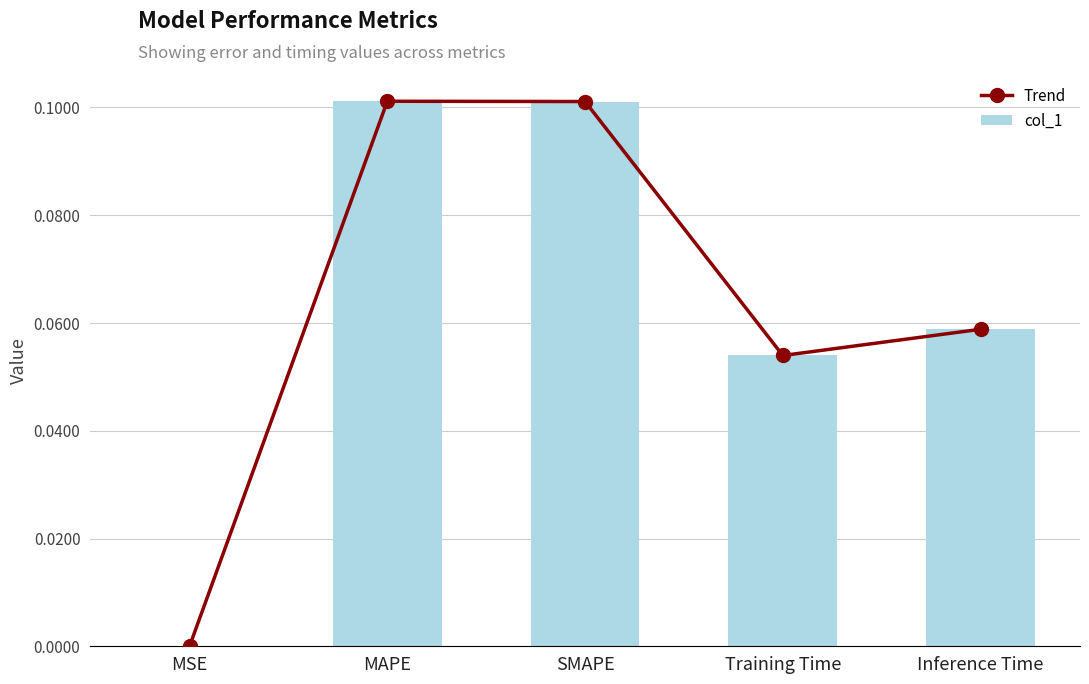

Between SMAPE and Training Time, which series saw the biggest shift?

Trend